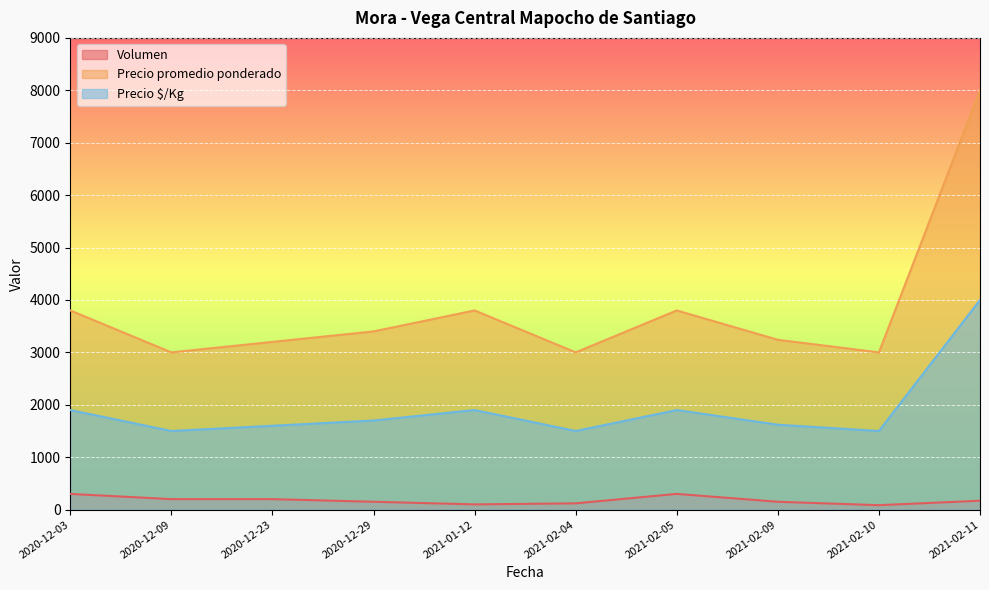

How many interior local valleys does the Precio $/Kg series have?

3